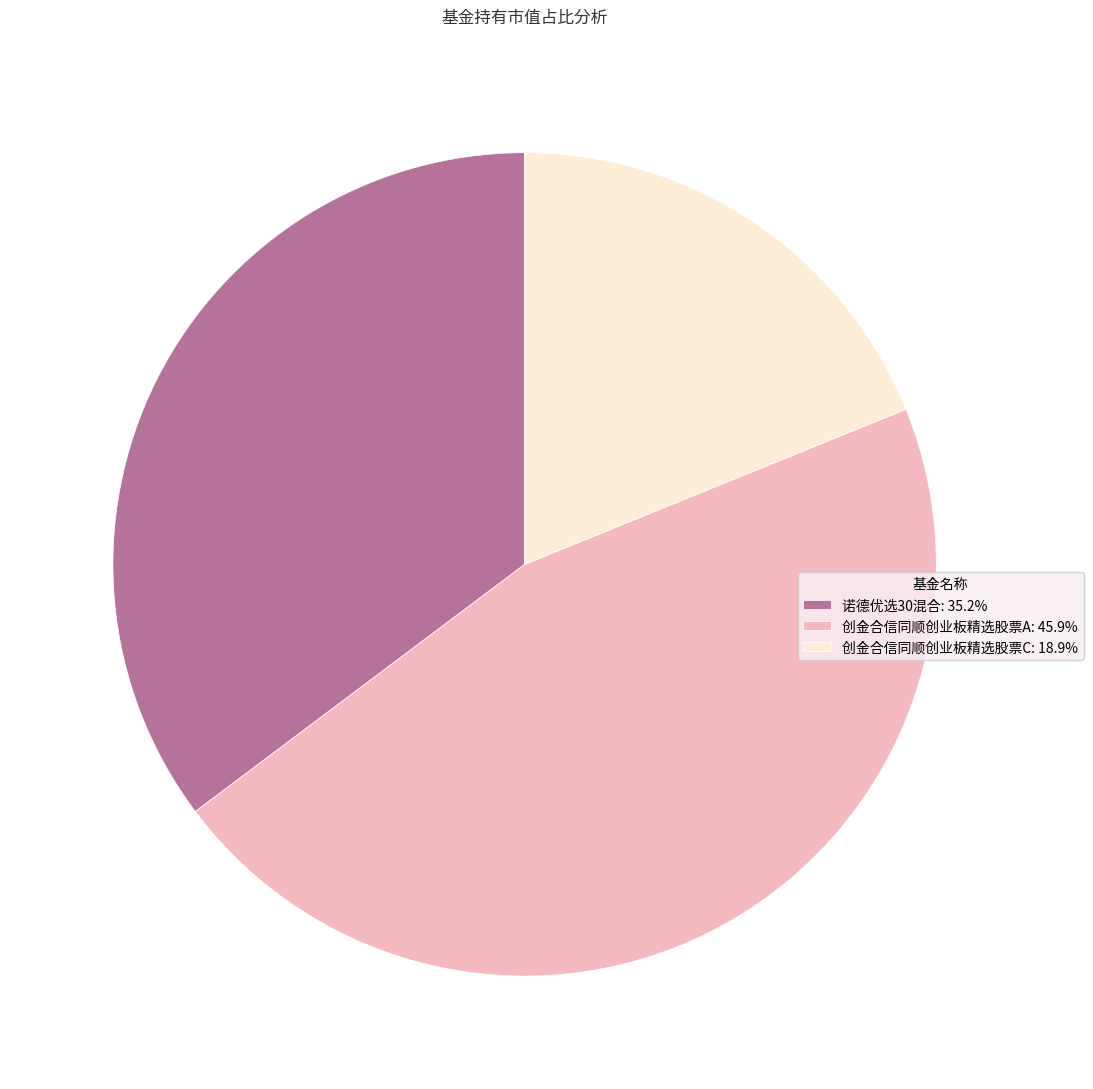

Is it true that 诺德优选30混合 is 22% of the pie?

False